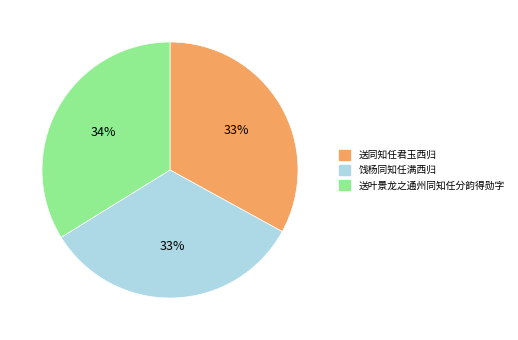

To the nearest percent, what portion does 送同知任君玉西归 represent?

33%